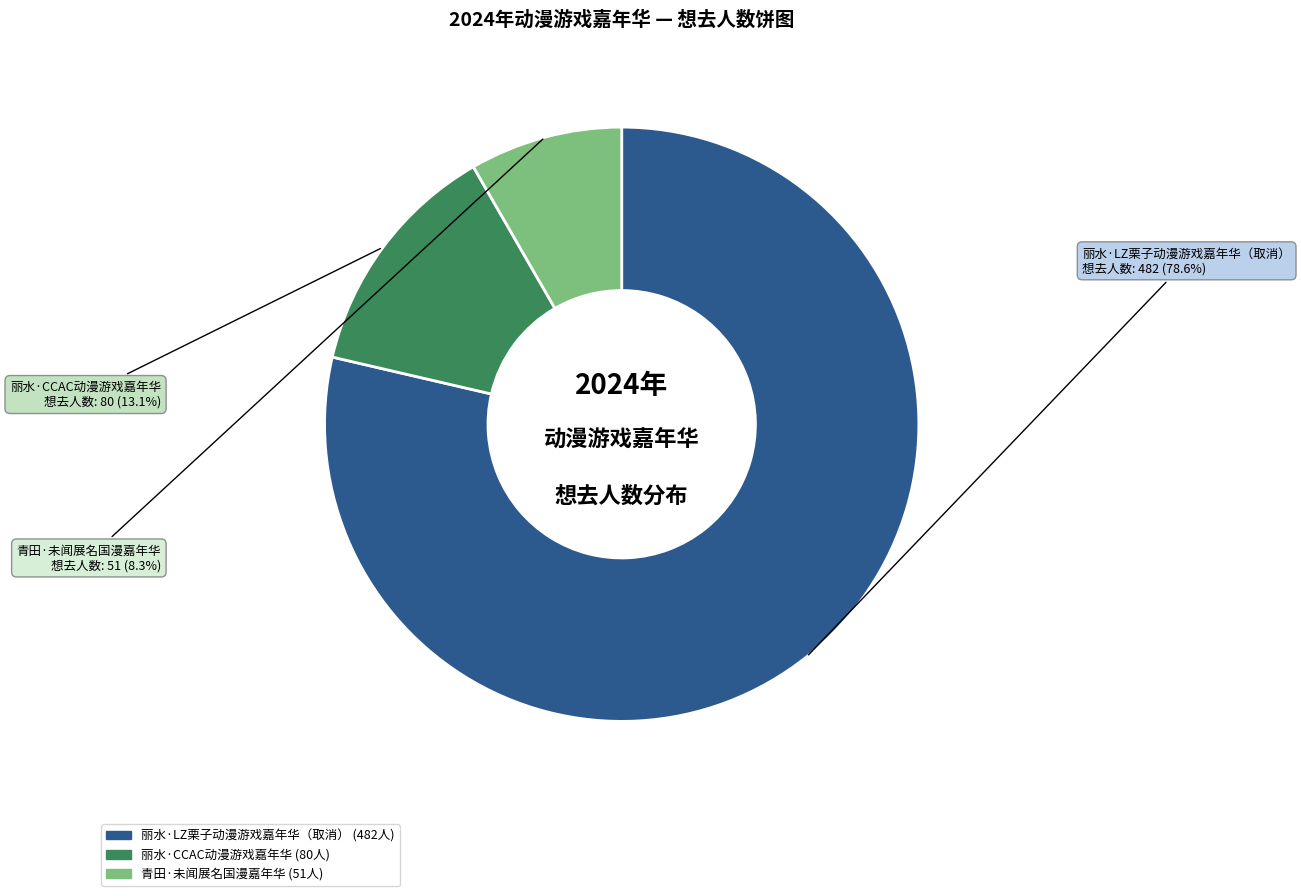

How many segments does this pie chart have?

3